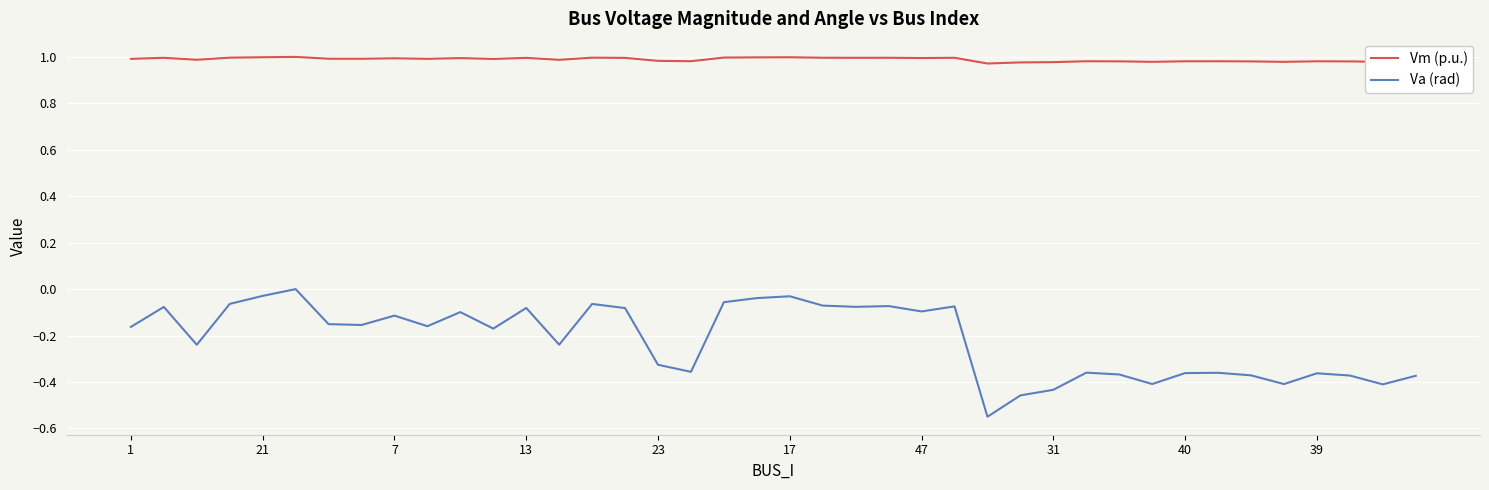

Rank the series by their average value, from highest to lowest.

Vm (p.u.), Va (rad)